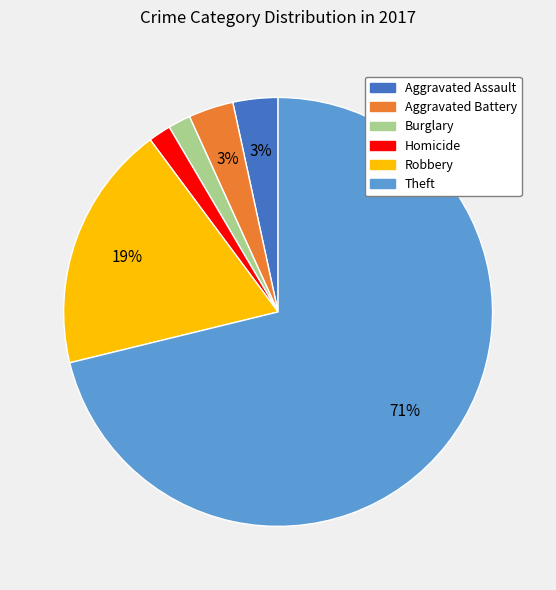

Is there a majority slice in this chart?

Yes